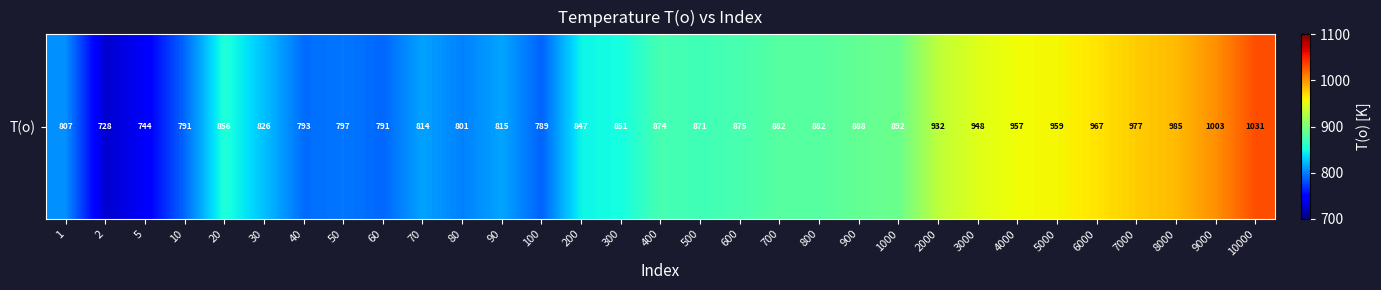

Count the number of values greater than 871.

15